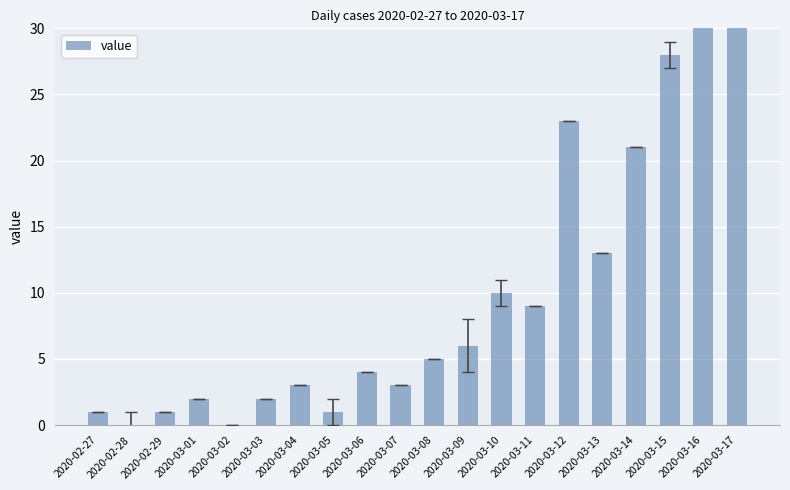

What is the difference between the maximum and minimum values?

35